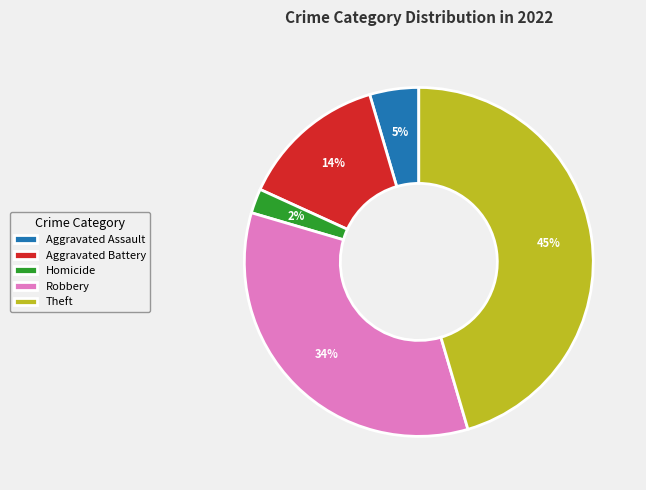

To the nearest percent, what is the difference between the largest and smallest slice percentages?

43%